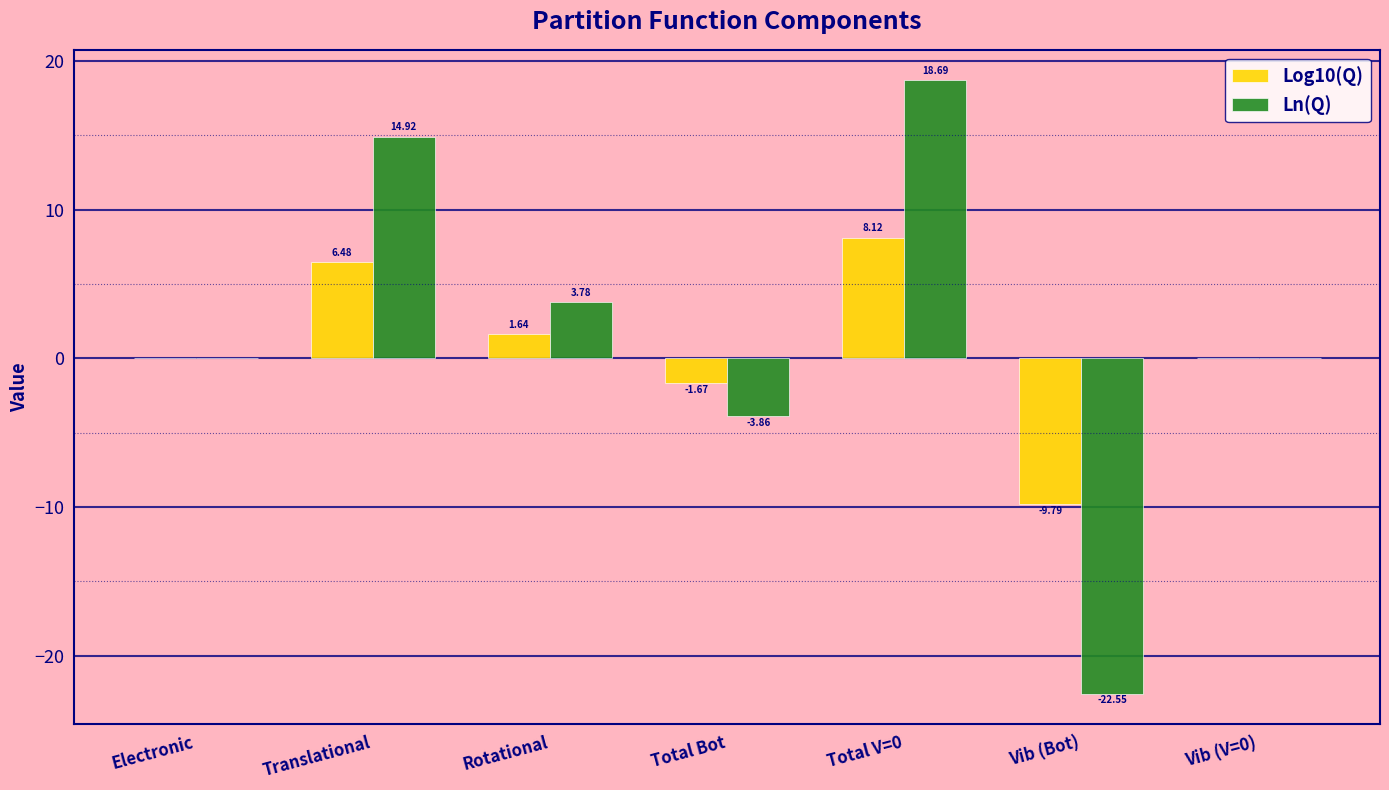

What is the sum of all Log10(Q) values?

4.8